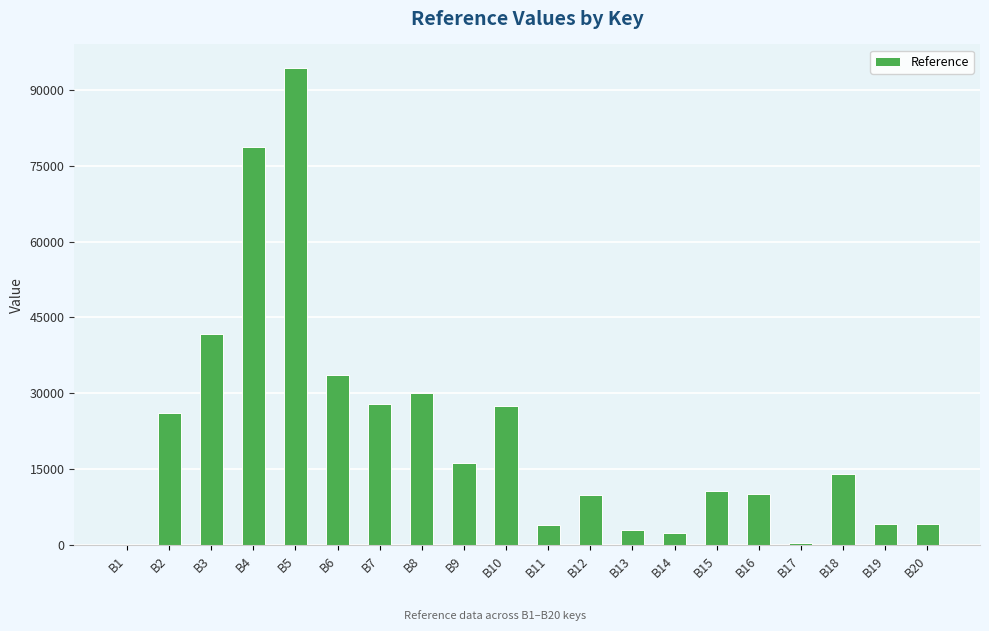

What is the sum of the values at B10 and B11?

31517